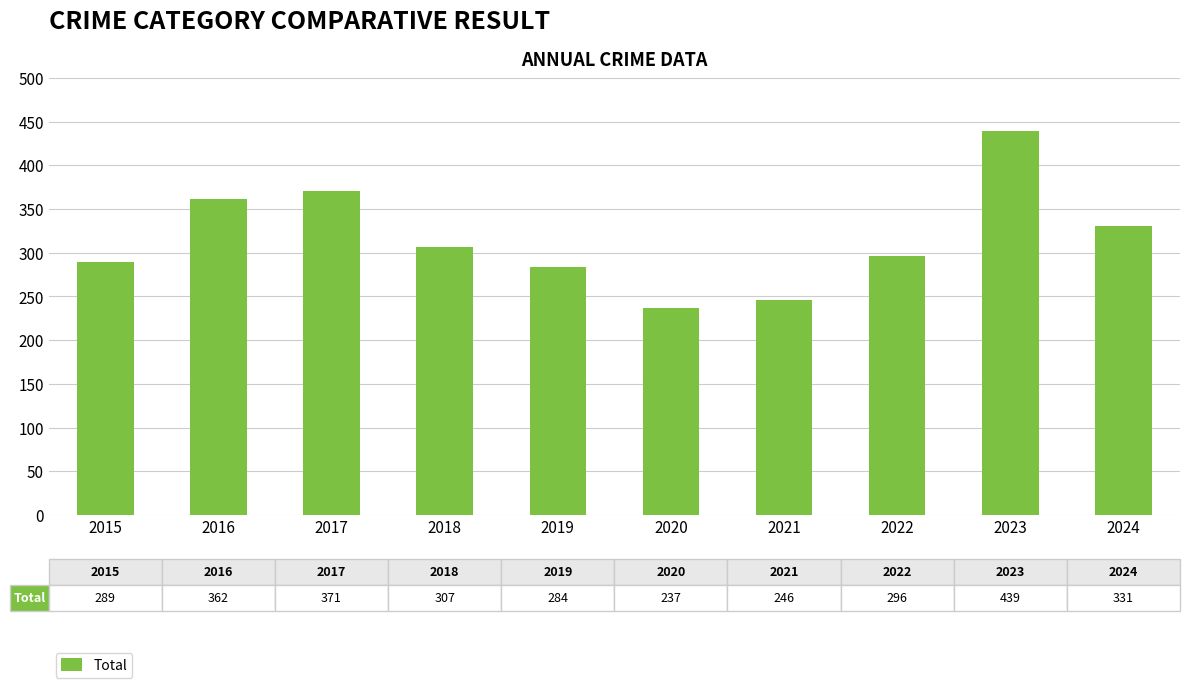

Which has a higher value, 2022 or 2021?

2022